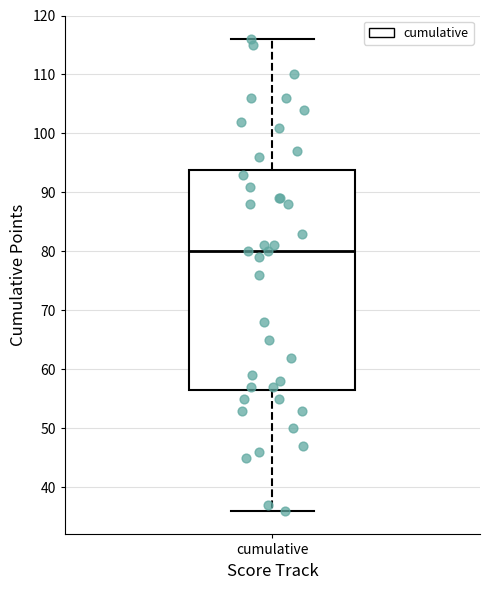

Read this box plot against the y-axis: the position of the median line, the range covered by the box, and the ends of both whiskers. The values are not printed on the chart, so give them approximately, as read against the axis.

median 80, box 57 to 94, whiskers 36 to 116